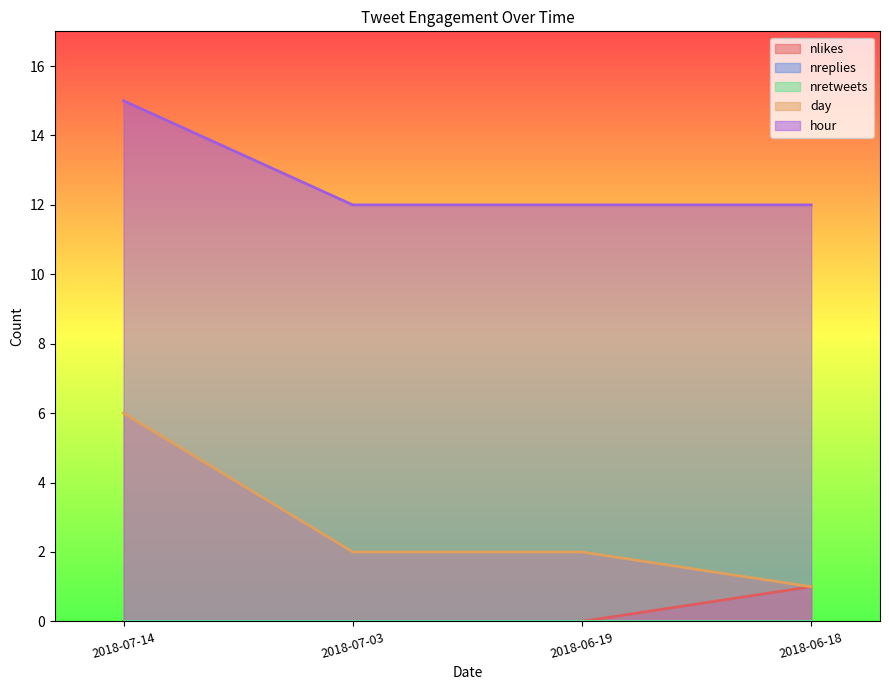

What is the lowest value of the day series?

1